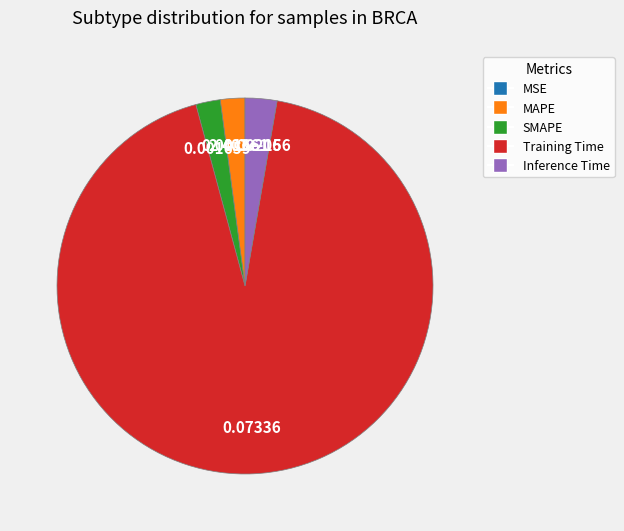

Is Inference Time the majority of the pie?

No